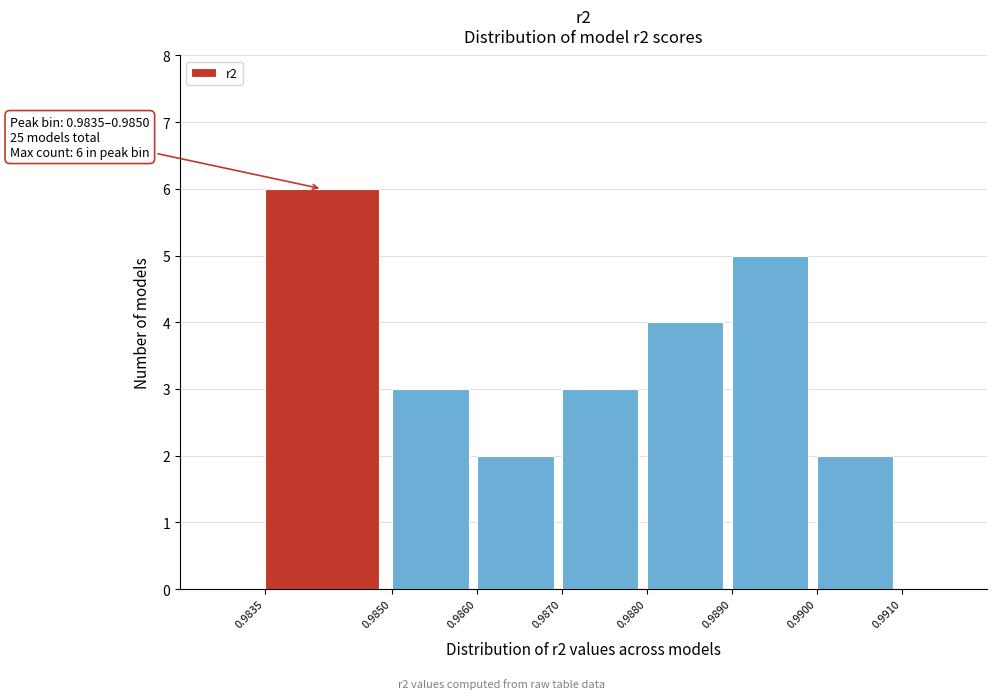

Which range on the x-axis has the tallest bar?

0.9835 to 0.9850